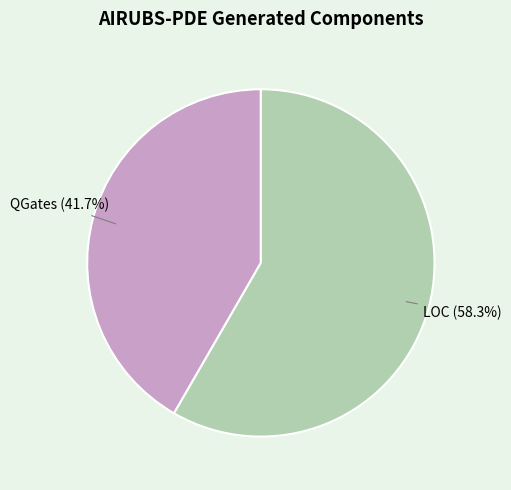

To the nearest percent, what percentage of the pie is QGates?

42%